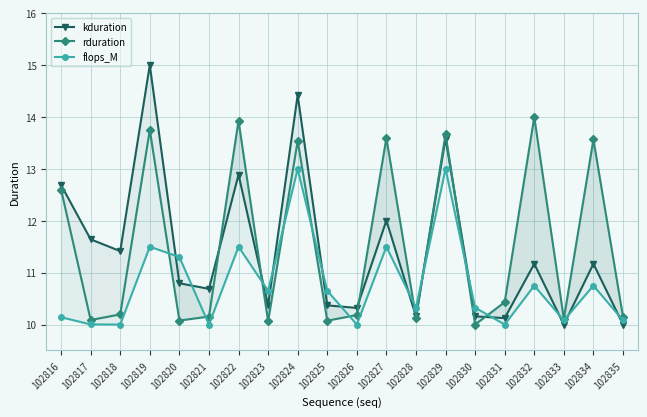

True or false: flops_M and rduration cross at least once.

True